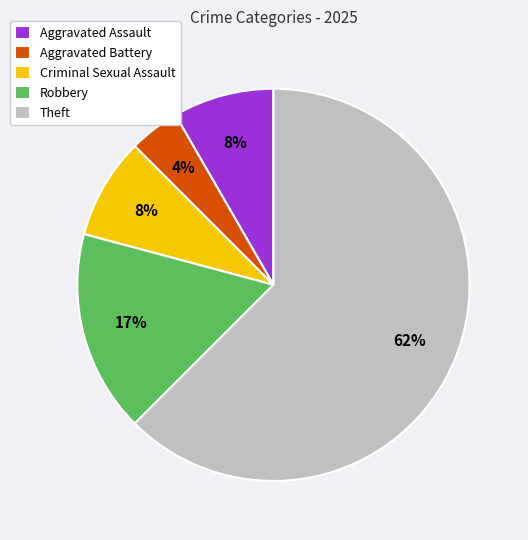

To the nearest percent, what is the average slice percentage?

20%